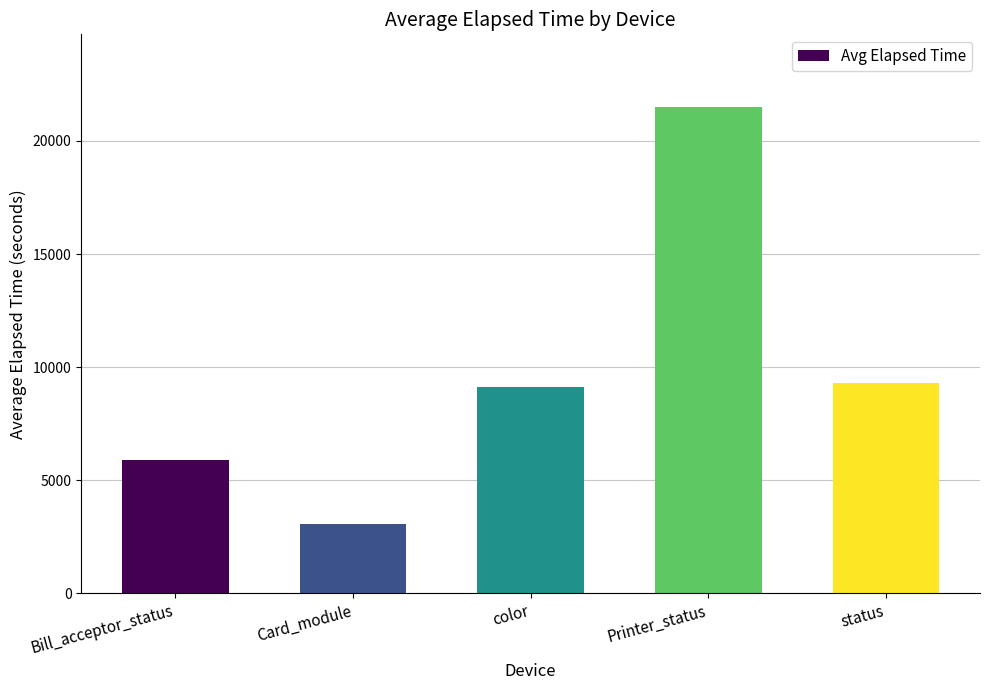

What is the difference between the maximum and minimum values?

18405